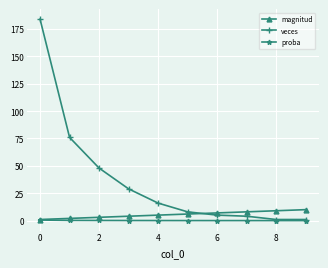

What are all the series names shown in the legend?

magnitud, veces, proba